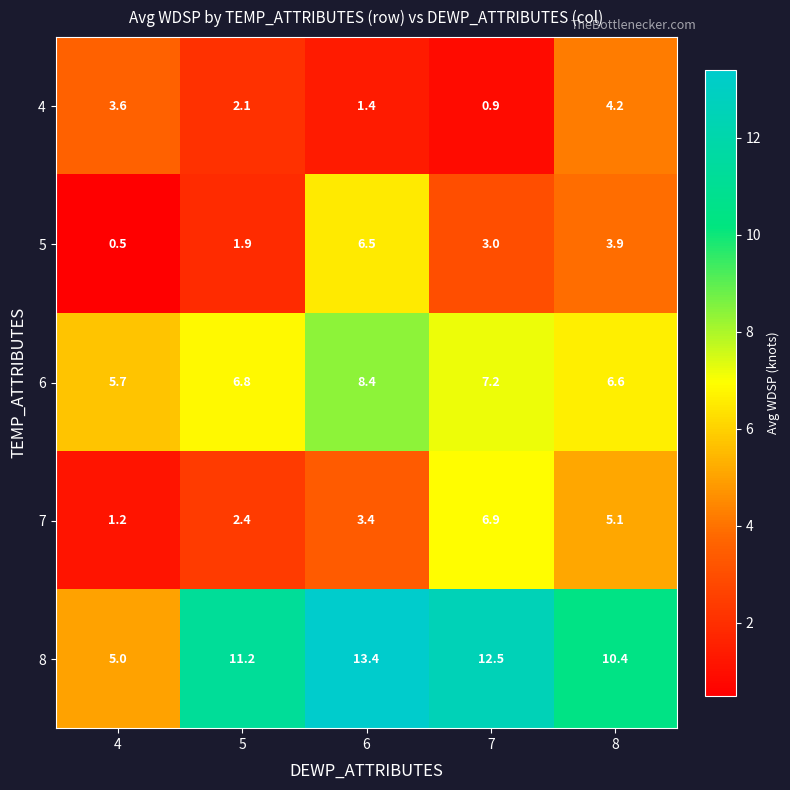

What is the total value across all series at 6?

33.1